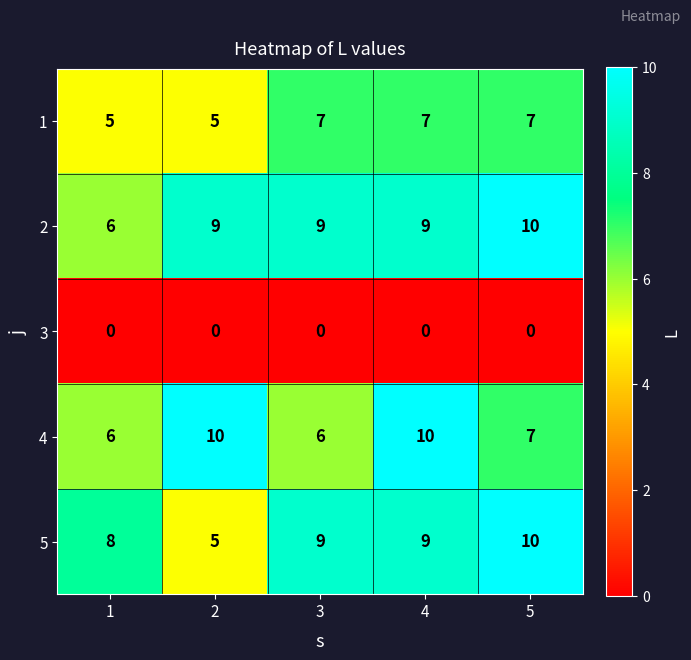

What is the highest value of the 4 series?

10